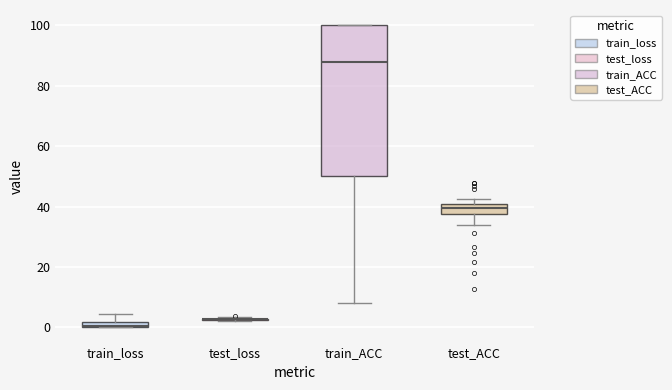

Where is the lower edge of the box for train_loss on the y-axis? The values are not printed on the chart, so give them approximately, as read against the axis.

0